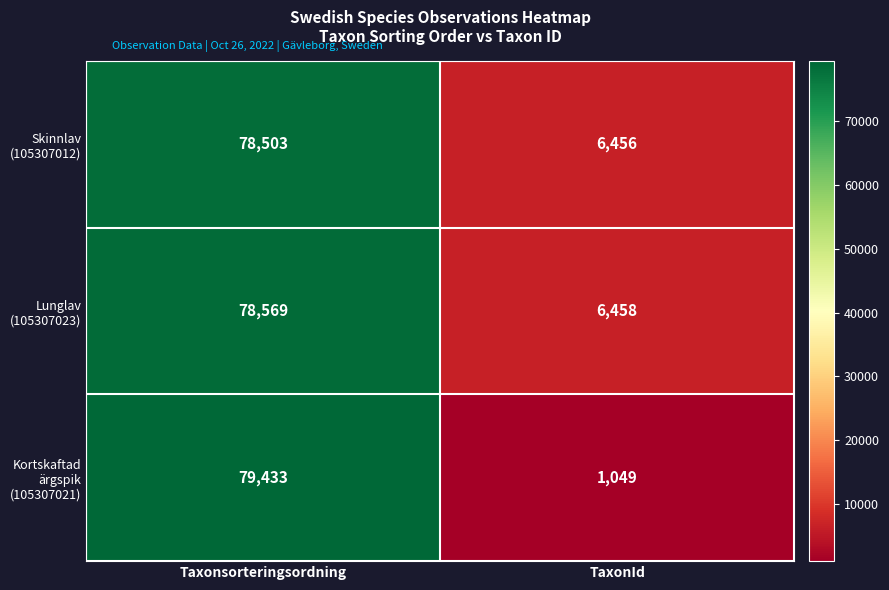

At which category is the sum across all series the highest?

Taxonsorteringsordning